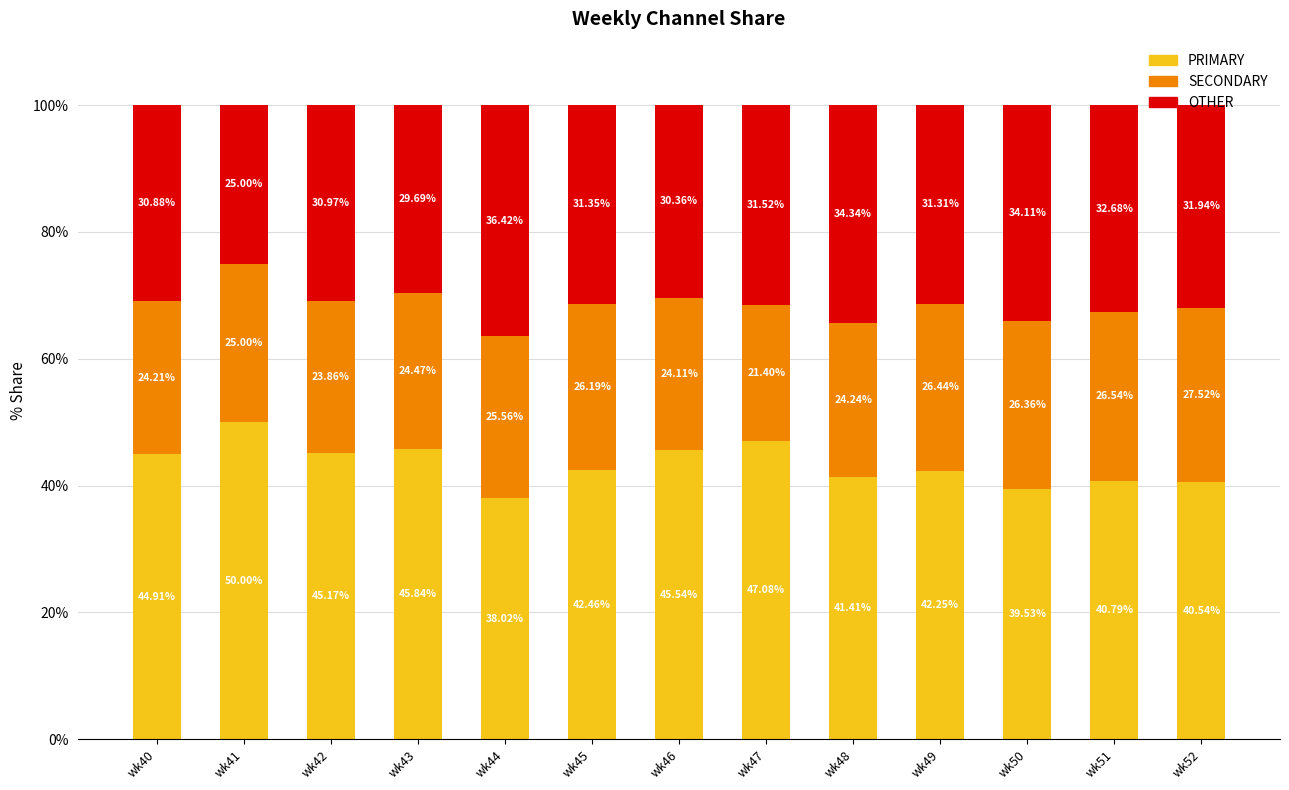

List the labels in order of PRIMARY value, smallest first.

wk44, wk50, wk52, wk51, wk48, wk49, wk45, wk40, wk42, wk46, wk43, wk47, wk41